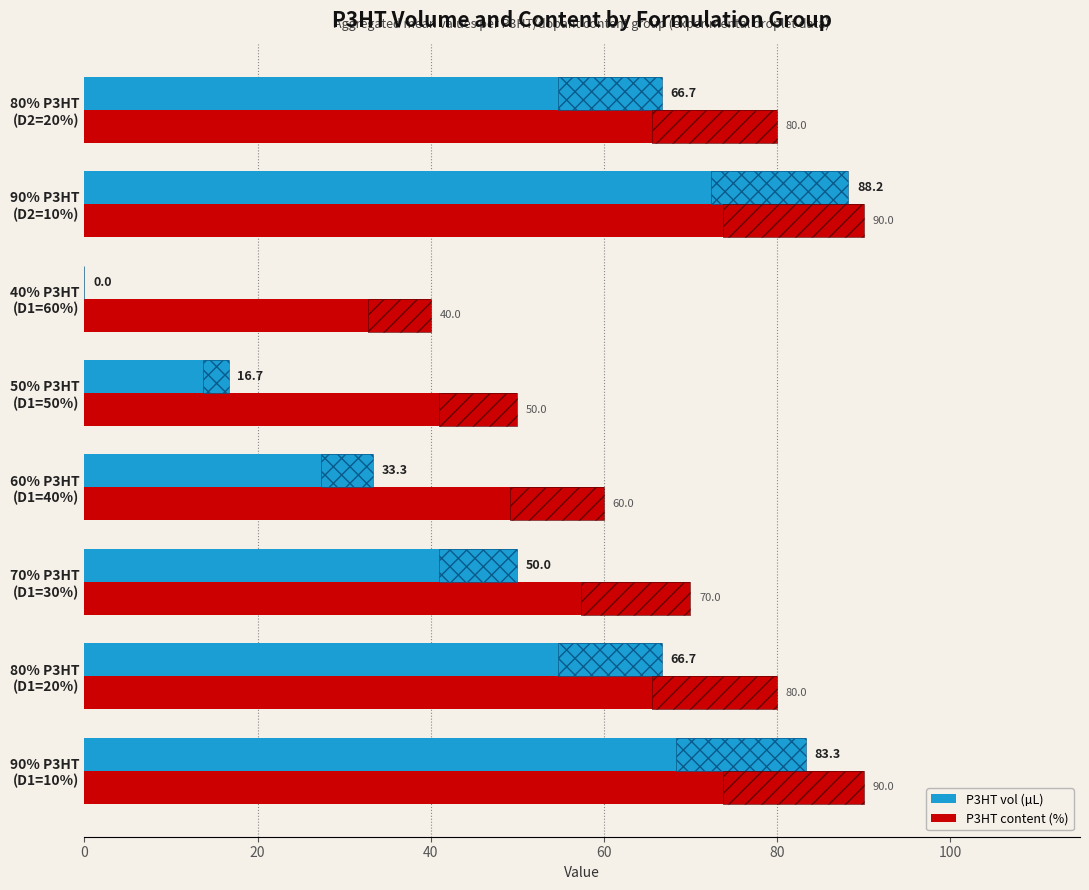

What is the label of the 5th bar from the right?

60% P3HT (D1=40%)